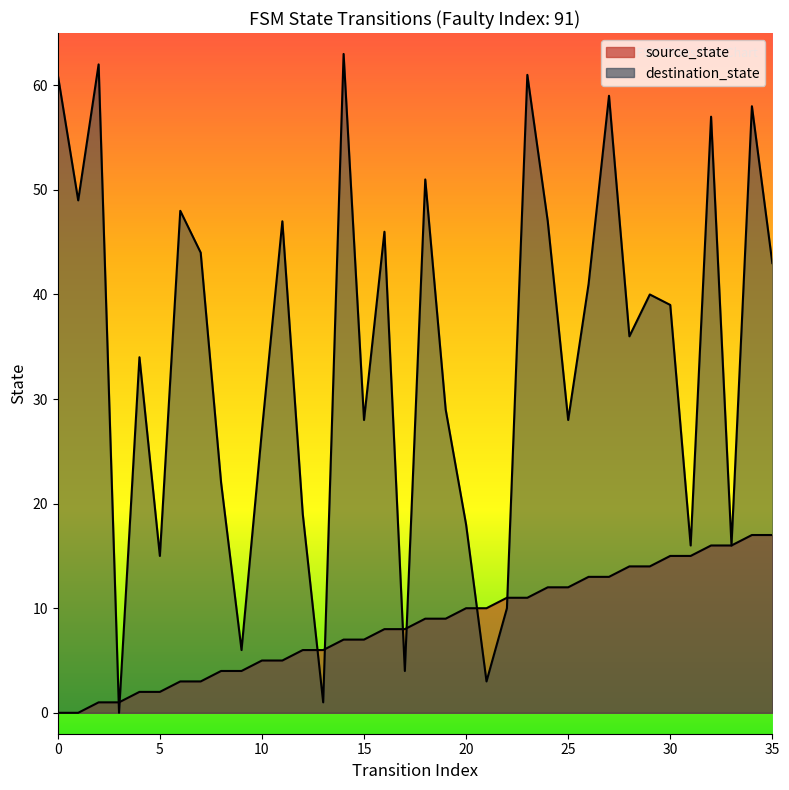

At which category is the sum across all series the highest?

34